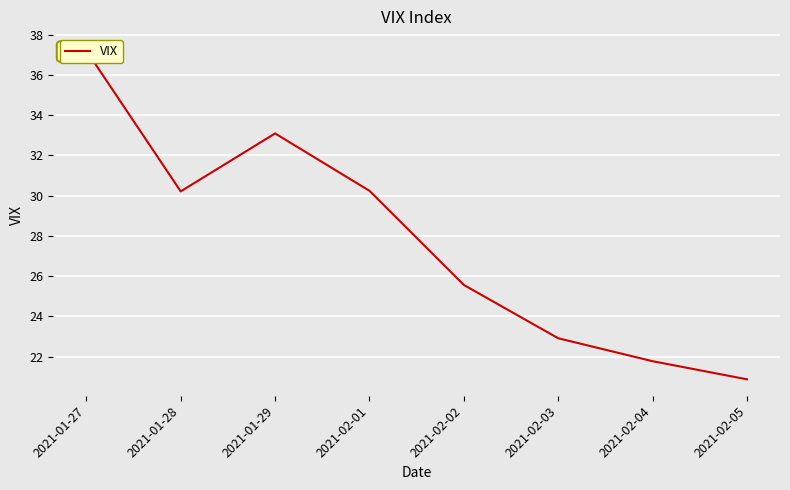

What is the change in value from 2021-01-27 to 2021-02-02?

-11.7